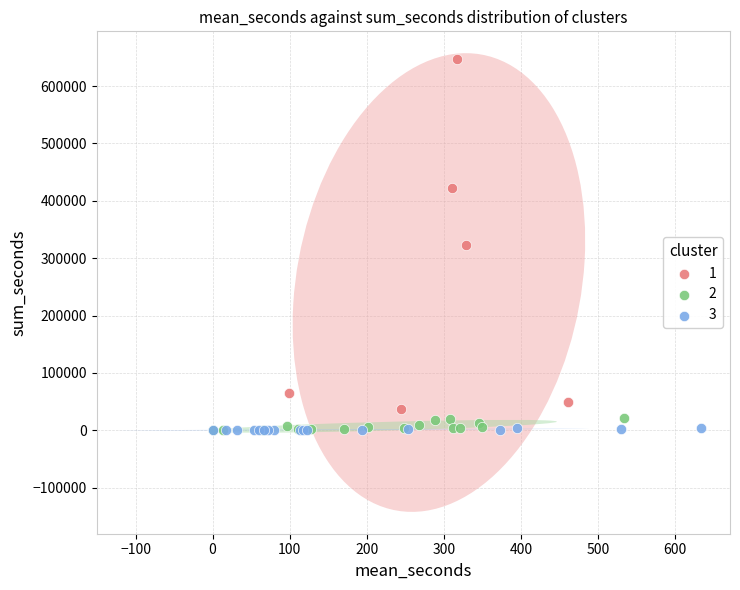

Which series contains the highest Y value?

1